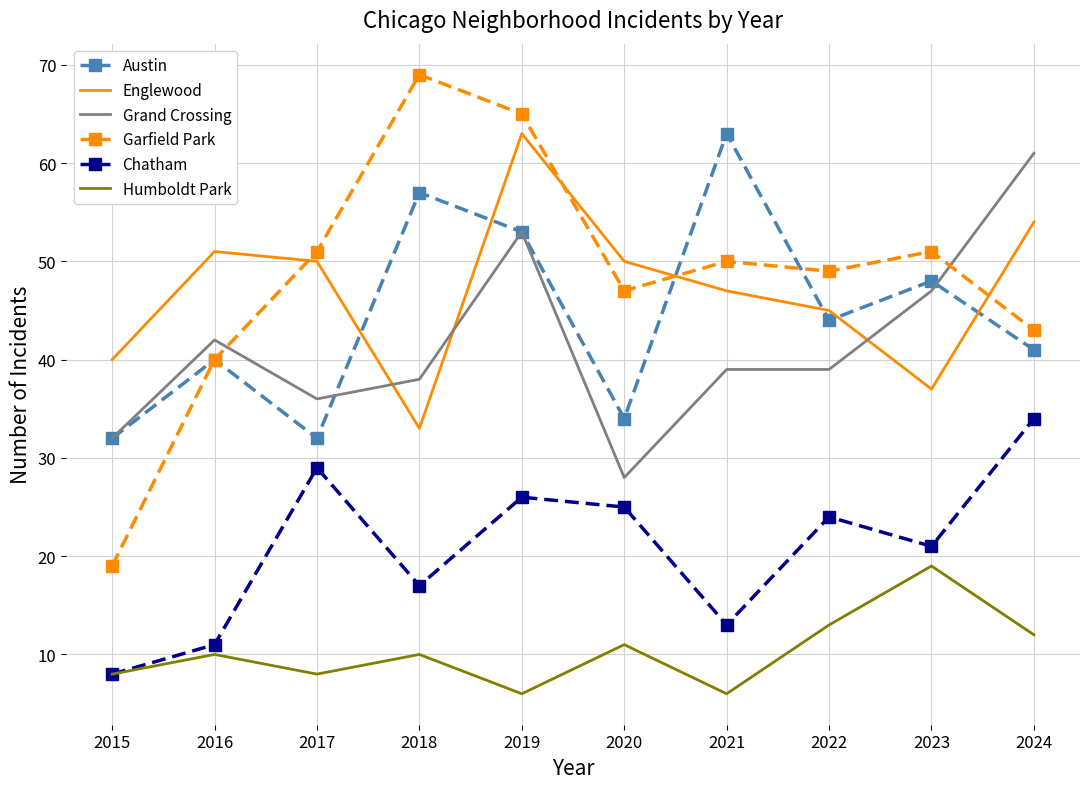

Which series has the largest range (max minus min)?

Garfield Park